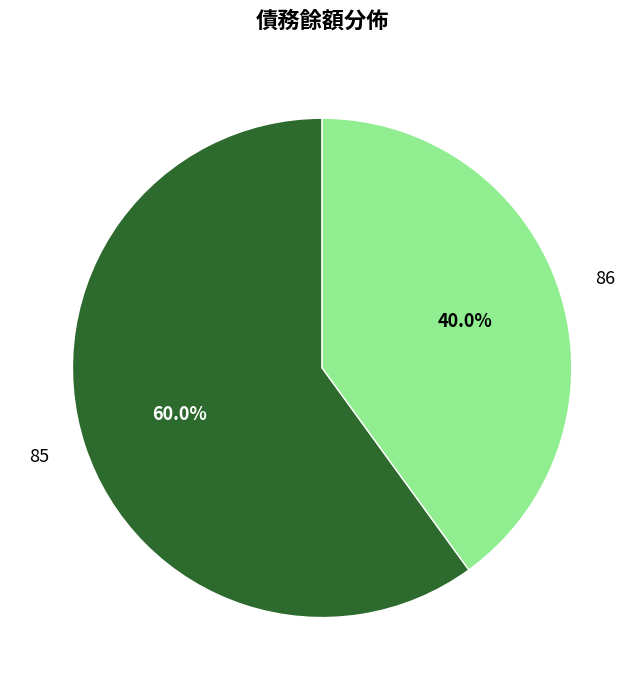

To the nearest percent, what is the combined percentage of 86 and 85?

100%